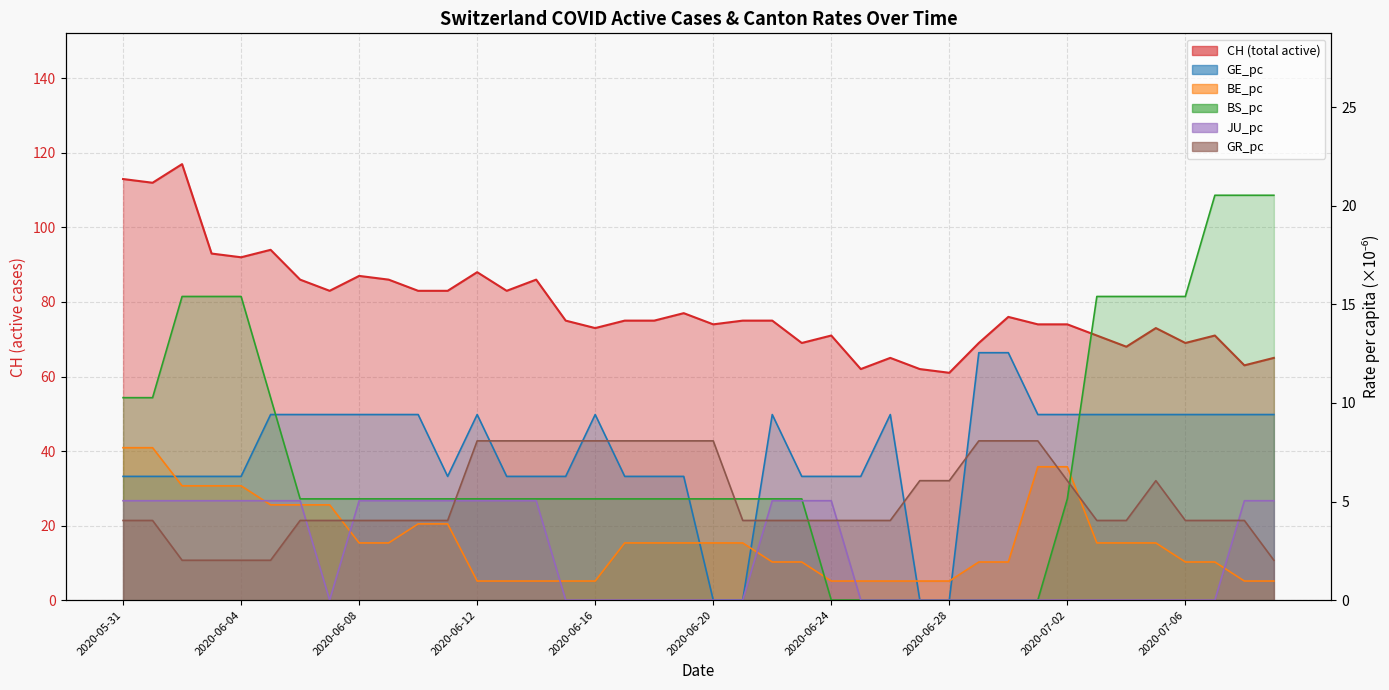

What is the difference between the maximum and minimum values in the BS_pc series?

20.5